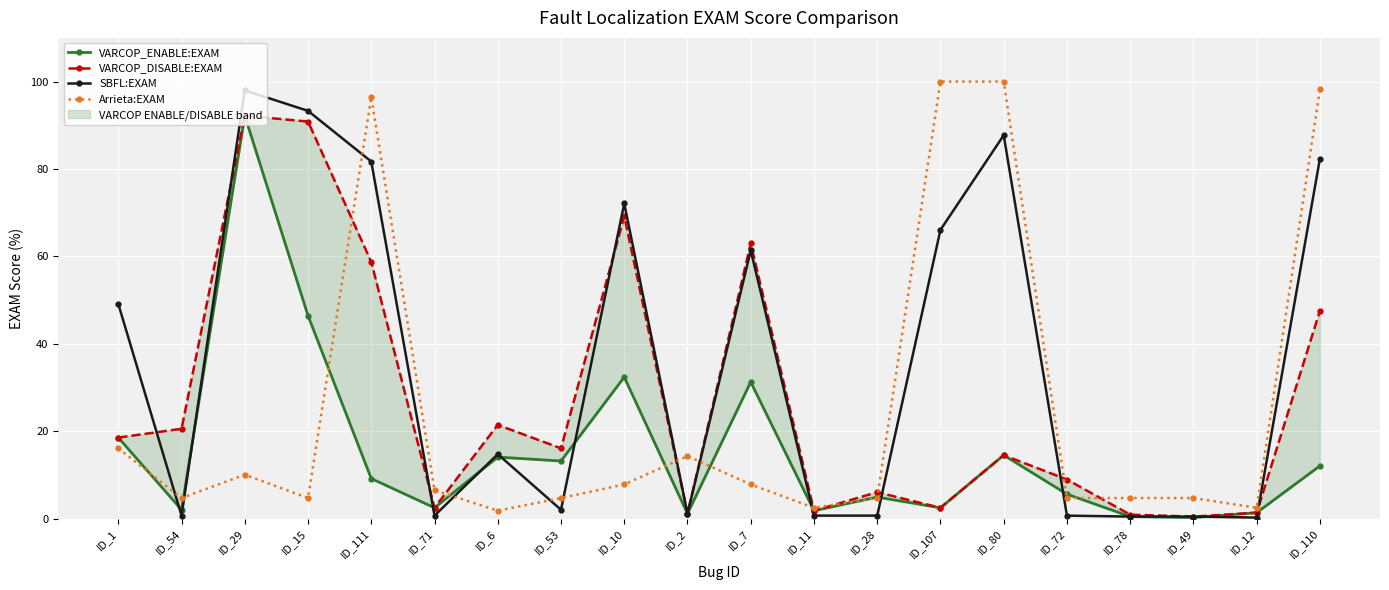

At how many categories does at least one series exceed 28?

9